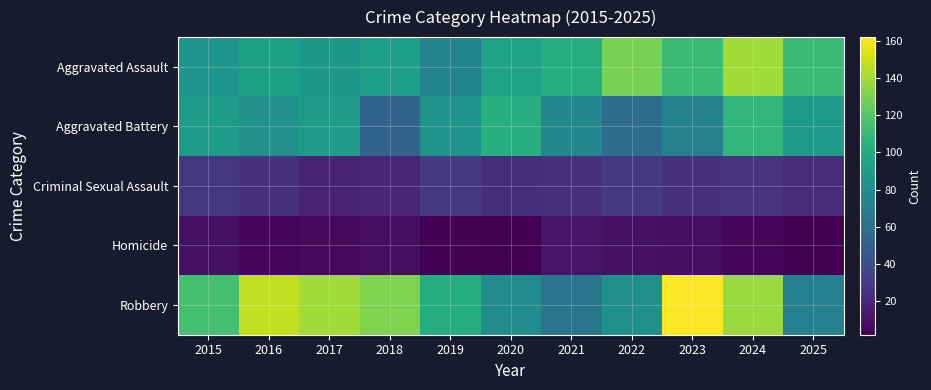

Reading right to left, list all the values displayed in this chart.

Aggravated Assault: 2025=111	2024=140	2023=111	2022=129	2021=101	2020=94	2019=74	2018=92	2017=87	2016=93	2015=86
Aggravated Battery: 2025=88	2024=108	2023=72	2022=59	2021=76	2020=103	2019=85	2018=53	2017=90	2016=83	2015=90
Criminal Sexual Assault: 2025=21	2024=26	2023=25	2022=29	2021=24	2020=23	2019=29	2018=19	2017=18	2016=25	2015=27
Homicide: 2025=2	2024=4	2023=8	2022=9	2021=11	2020=2	2019=3	2018=8	2017=6	2016=5	2015=9
Robbery: 2025=71	2024=138	2023=162	2022=82	2021=64	2020=79	2019=101	2018=131	2017=140	2016=147	2015=115